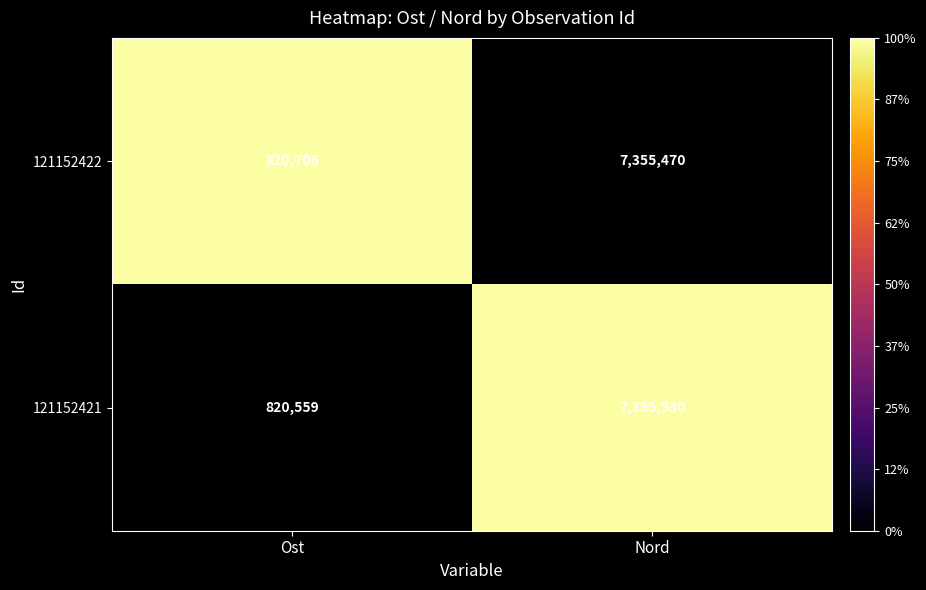

At which label is 121152421 closest to 4088044?

Ost